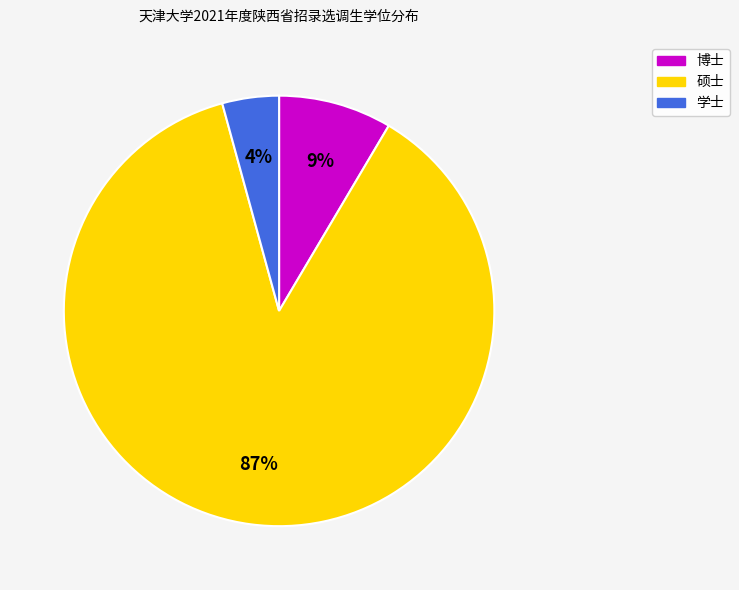

Between 博士 and 硕士, which is larger?

硕士